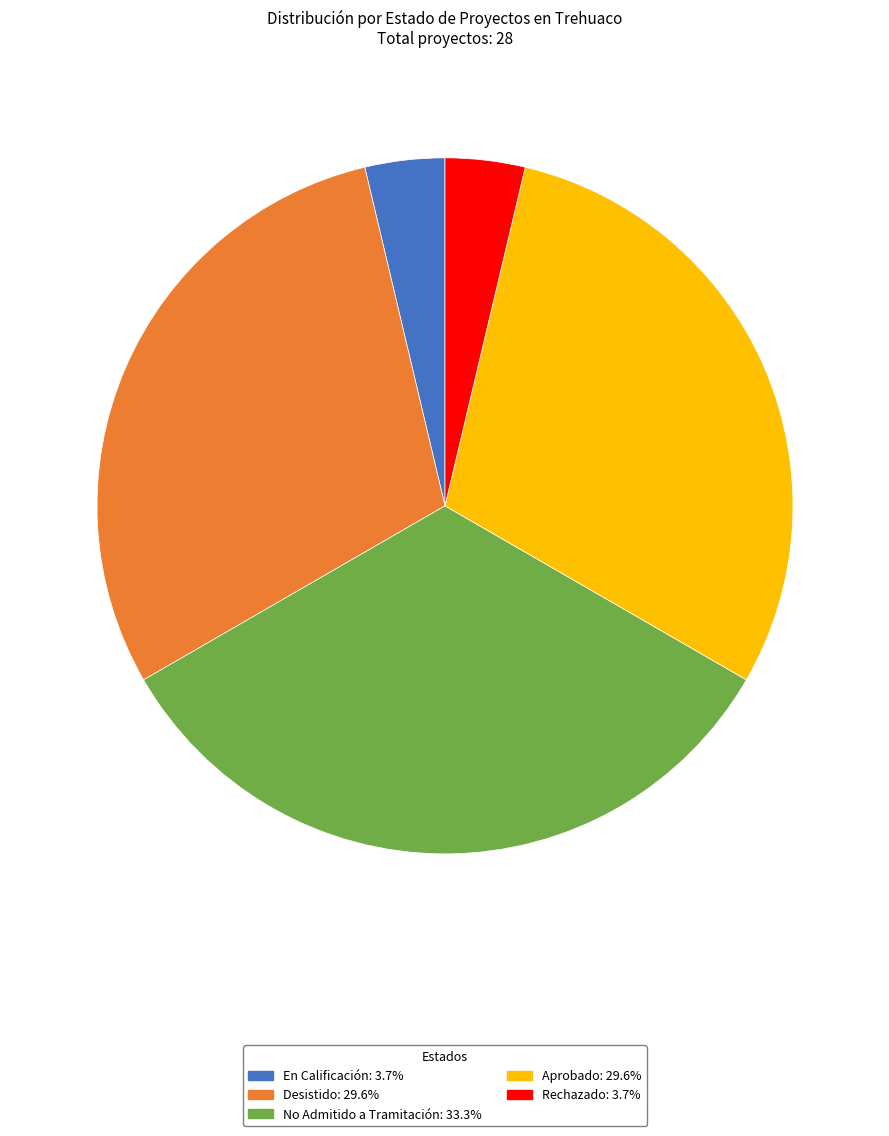

Is there any slice that represents more than half of the pie?

No